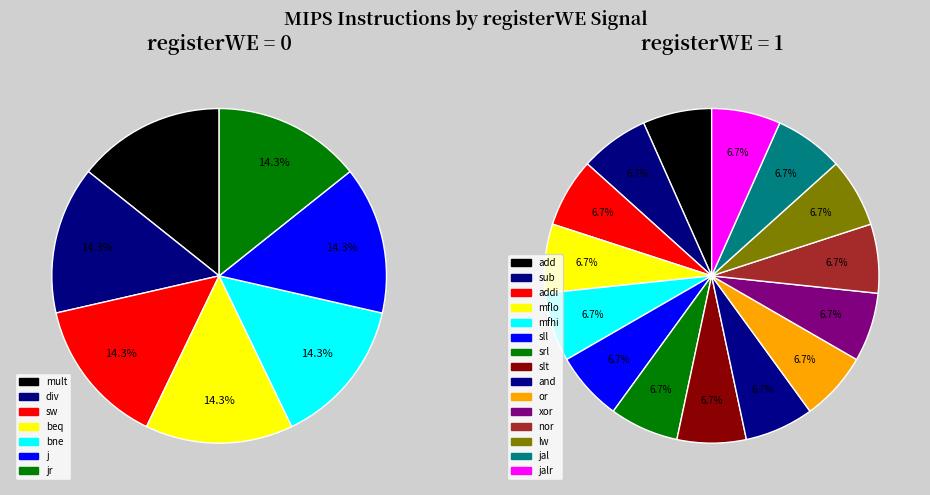

How many slices are in this pie chart?

22